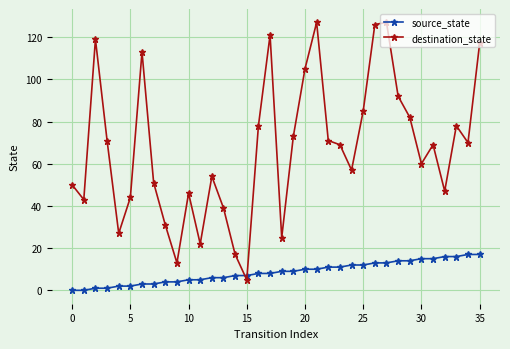

After their last crossing, which series has the higher values: source_state or destination_state?

destination_state